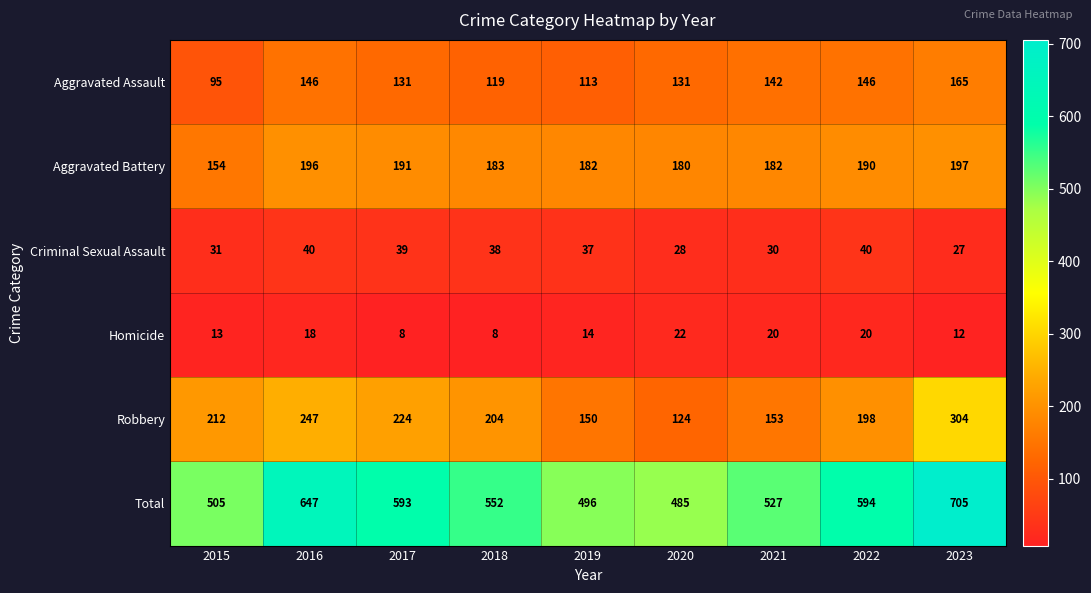

Which series has the largest range (max minus min)?

Total